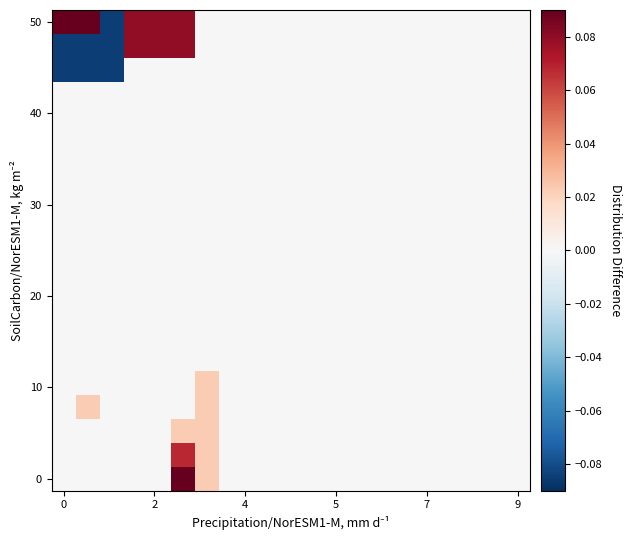

What is the minimum value shown in the chart?

-0.1